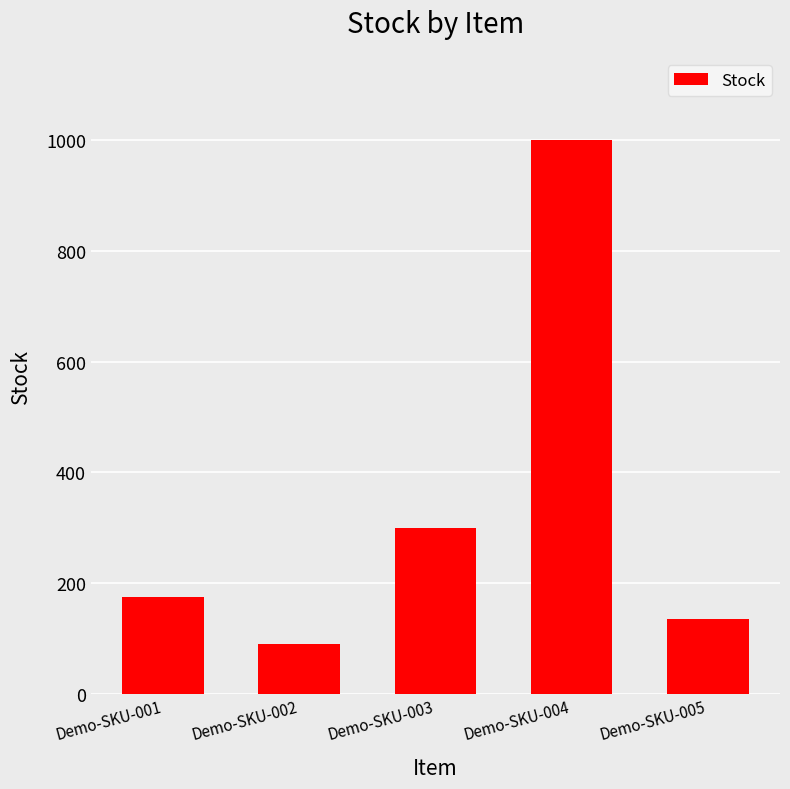

Approximately how many times larger is the value at Demo-SKU-002 compared to Demo-SKU-003?

0.3